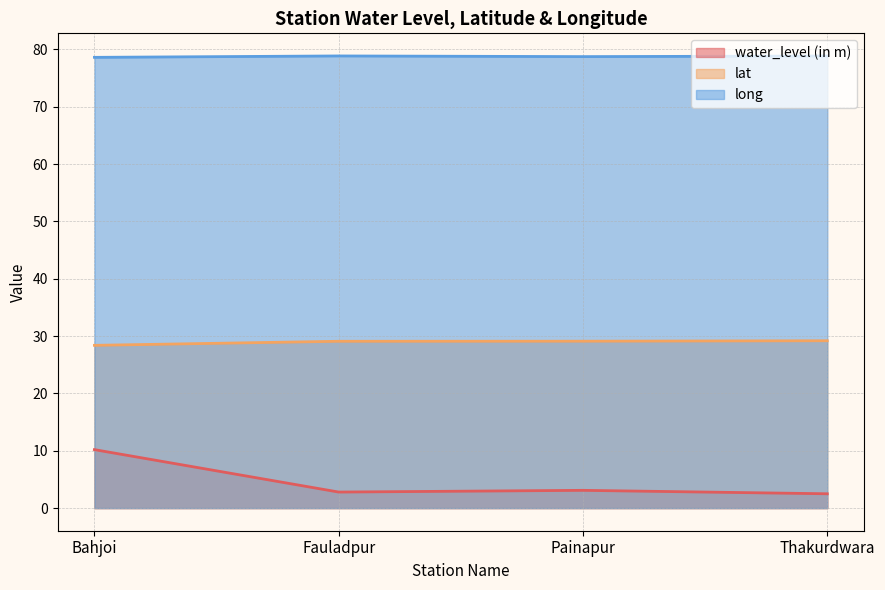

What position from the right is Thakurdwara?

1